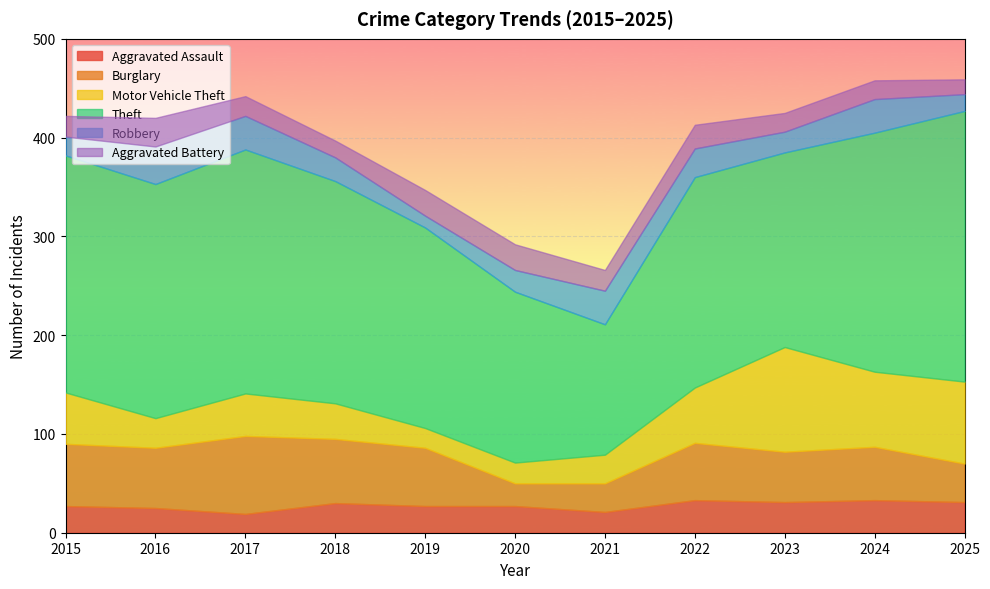

In Robbery, how many points are lower than both neighbors (excluding endpoints)?

2